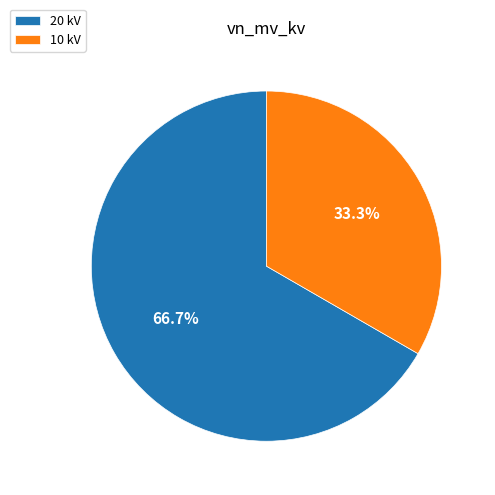

How many slices are in this pie chart?

2